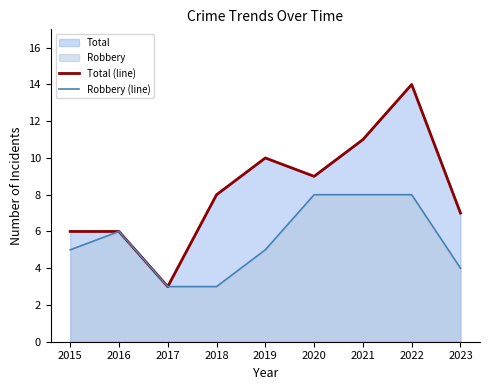

List the labels in order of Total (line) value, largest first.

2022, 2021, 2019, 2020, 2018, 2023, 2015, 2016, 2017